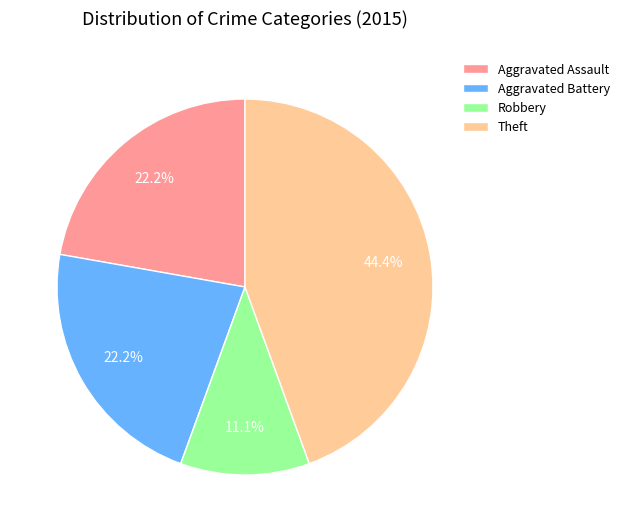

To the nearest percent, what portion does Robbery represent?

11%